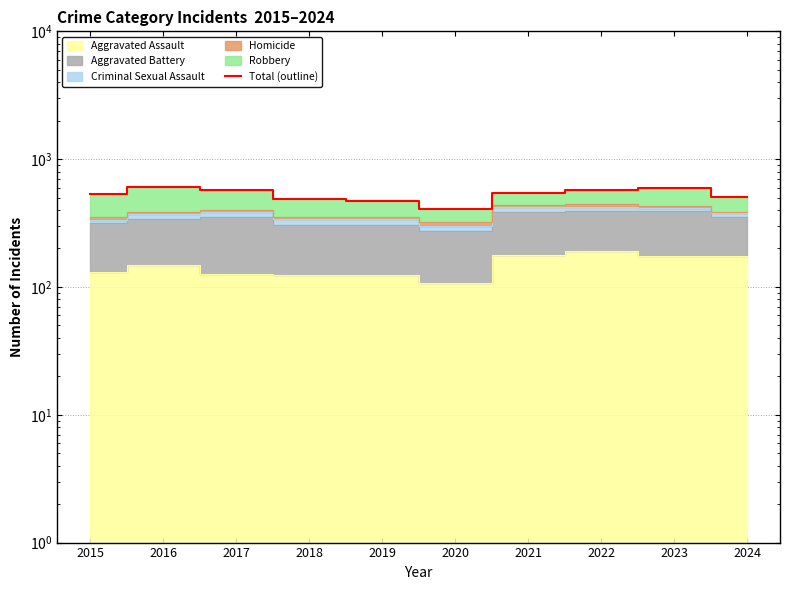

What is the maximum value shown in the chart?

608